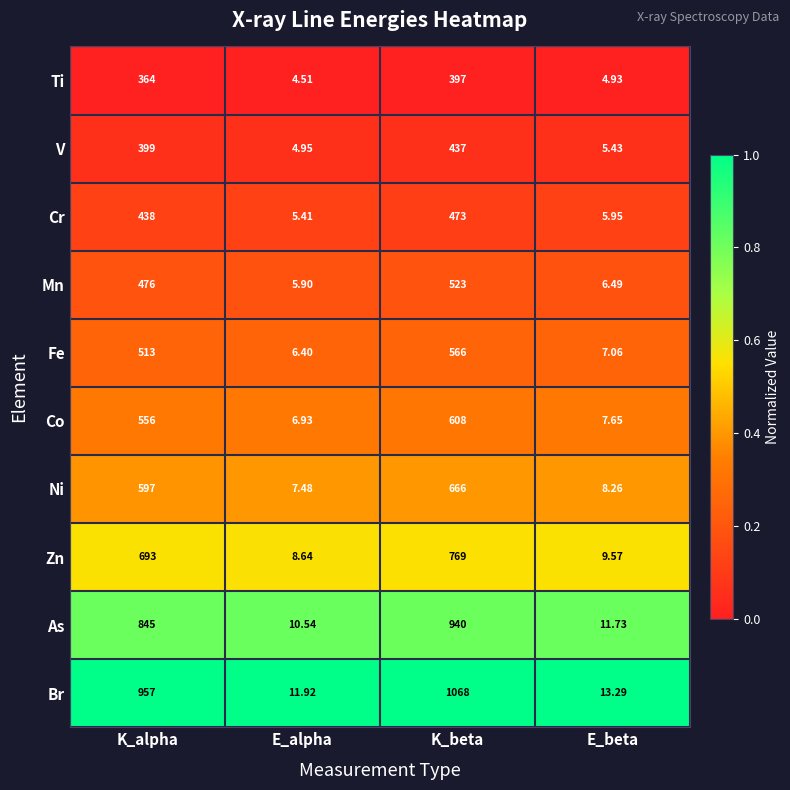

Which series has the largest range (max minus min)?

Br